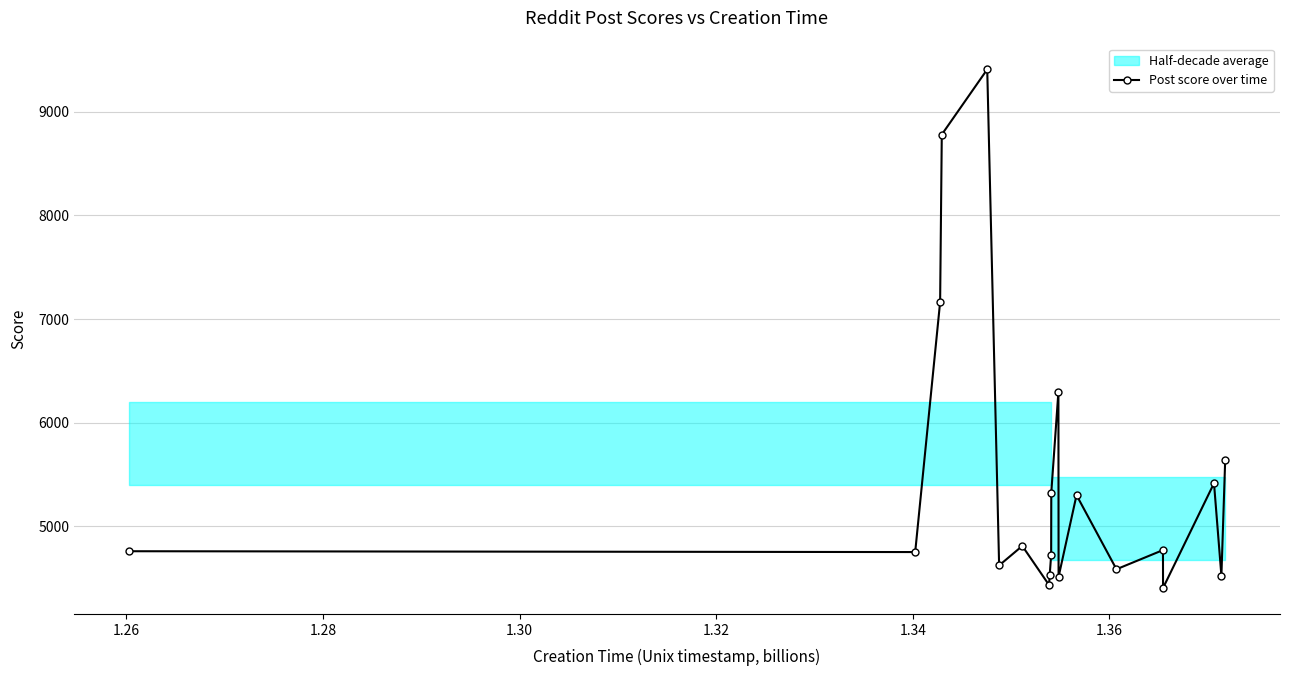

What is the smallest value displayed?

4404